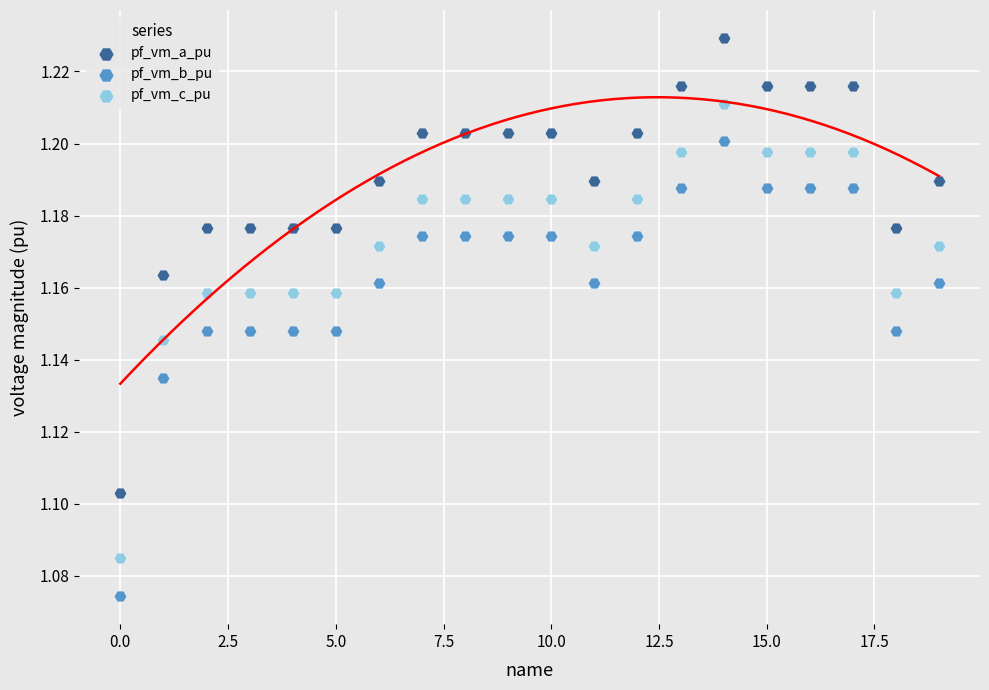

Which series contains the lowest Y value?

pf_vm_b_pu